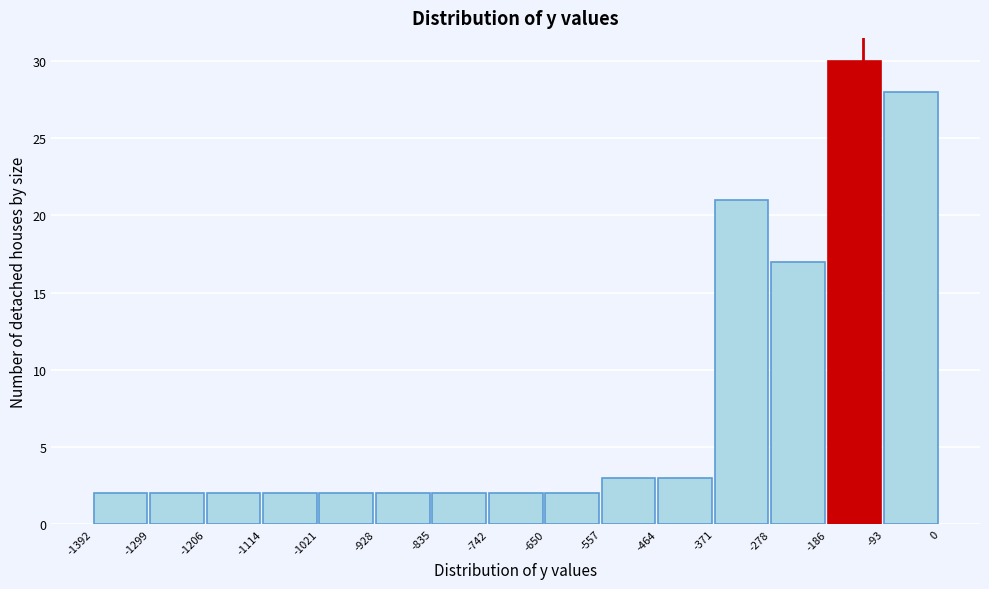

Reading left to right, transcribe this chart: for each bar, give the range it covers on the x-axis and its height. The values are not printed on the chart, so give them approximately, as read against the axis.

-1392 to -1299: 2
-1299 to -1206: 2
-1206 to -1114: 2
-1114 to -1021: 2
-1021 to -928: 2
-928 to -835: 2
-835 to -742: 2
-742 to -650: 2
-650 to -557: 2
-557 to -464: 3
-464 to -371: 3
-371 to -278: 21
-278 to -186: 17
-186 to -93: 30
-93 to 0: 28